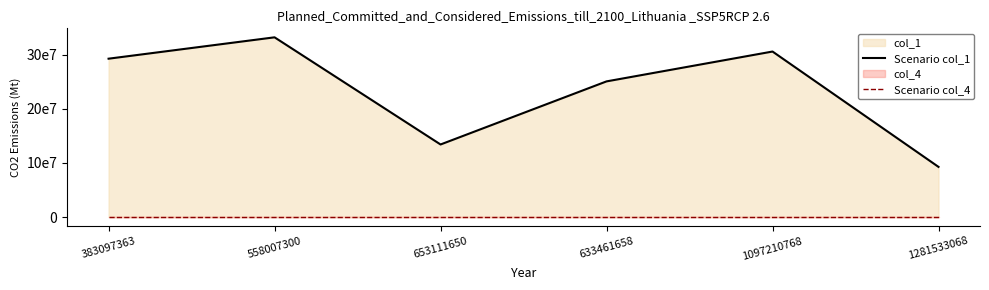

What value does the Scenario col_4 series have at 558007300, to the nearest 5?

260